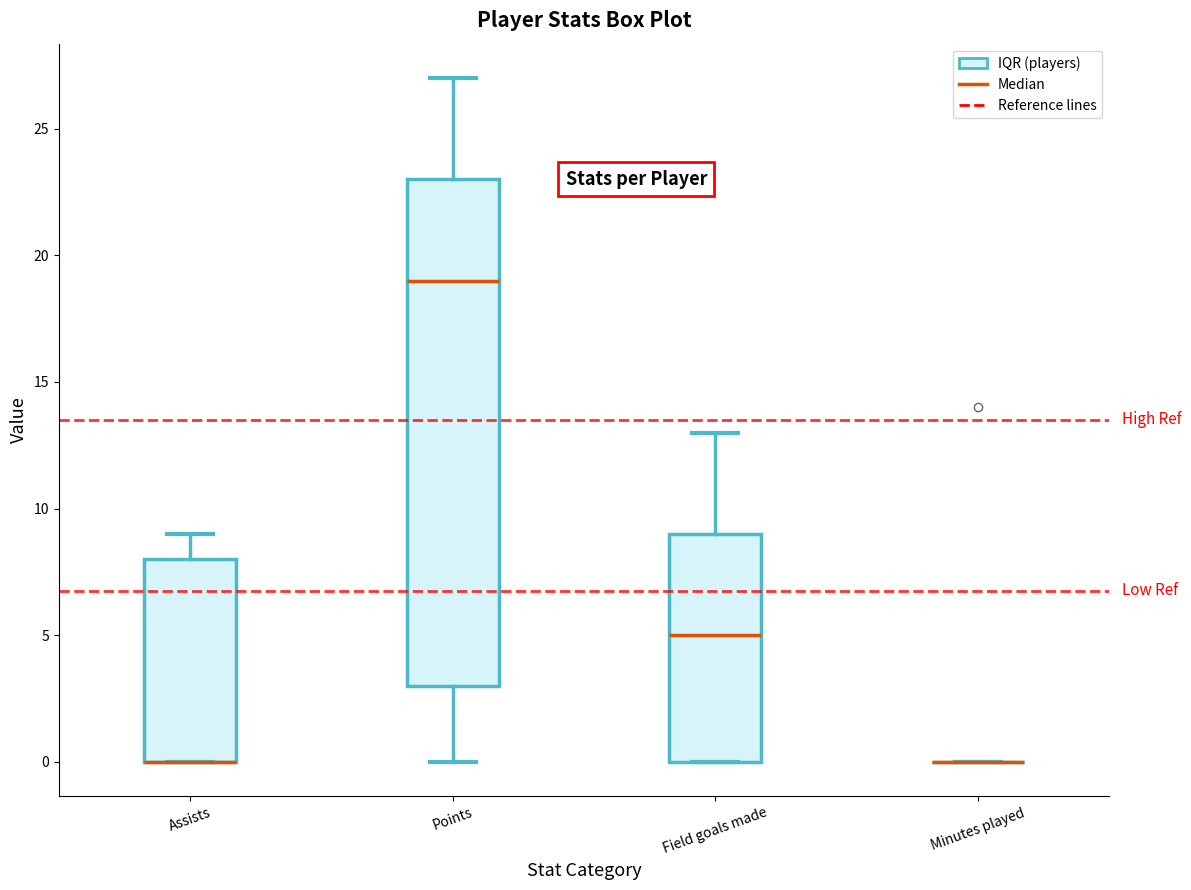

Where does the upper whisker of the box for Assists end on the y-axis? The values are not printed on the chart, so give them approximately, as read against the axis.

9